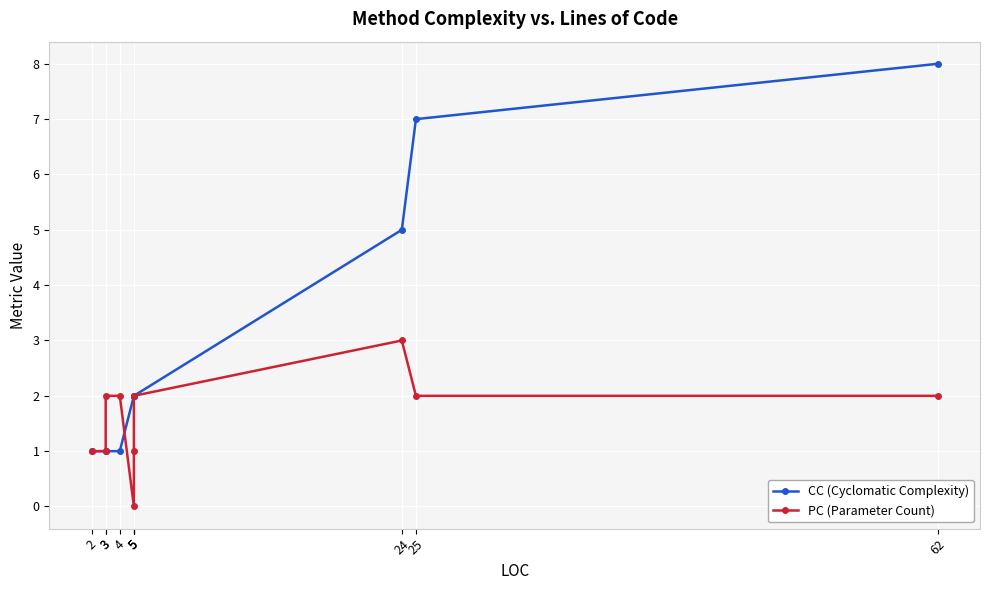

What is the difference between the highest and lowest values at 24?

2